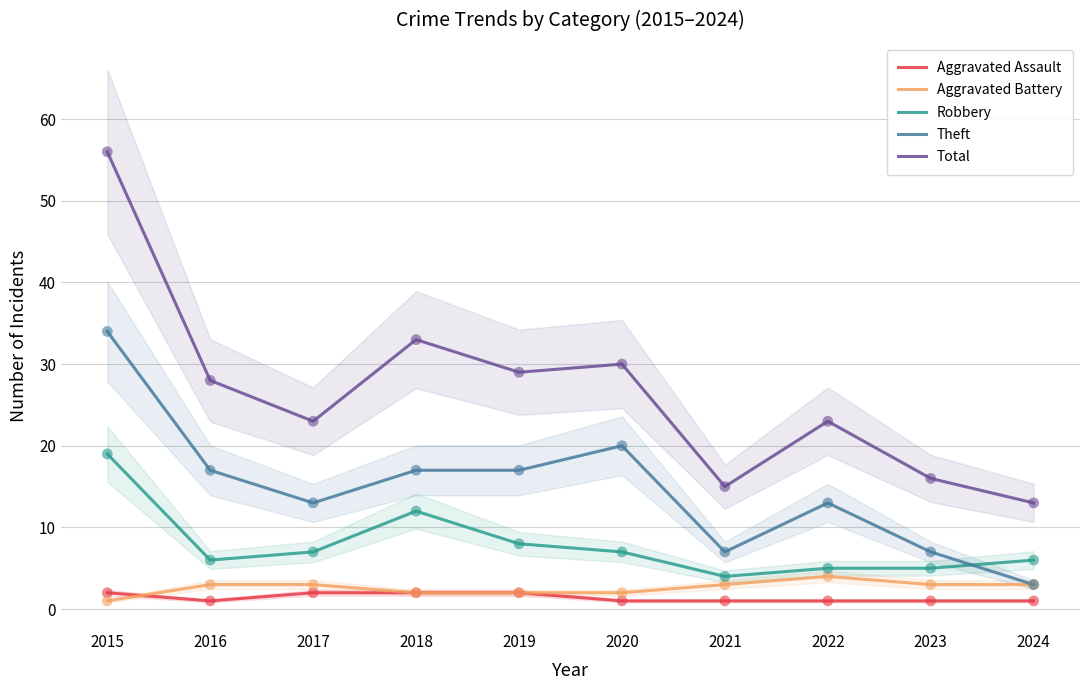

At how many categories does at least one series exceed 19?

7